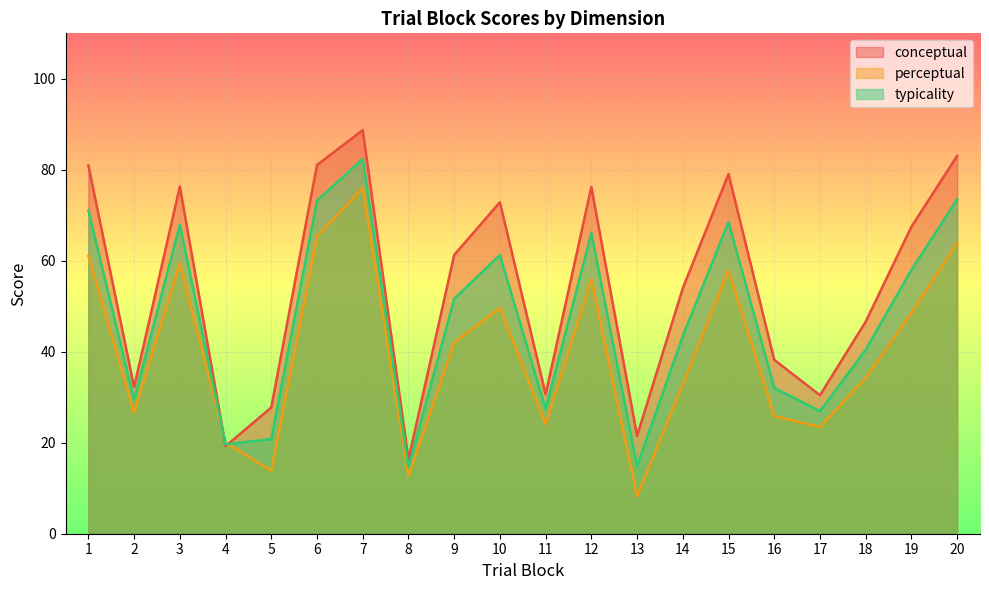

What is the spread (max minus min) of values at 4?

0.8